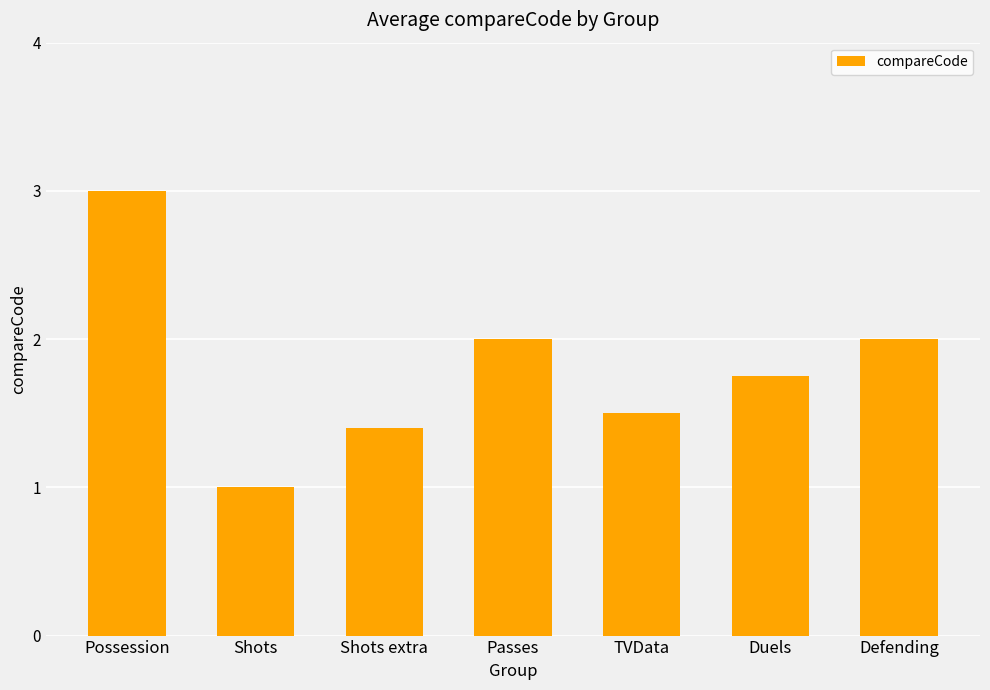

Between Shots and Passes, which is larger?

Passes